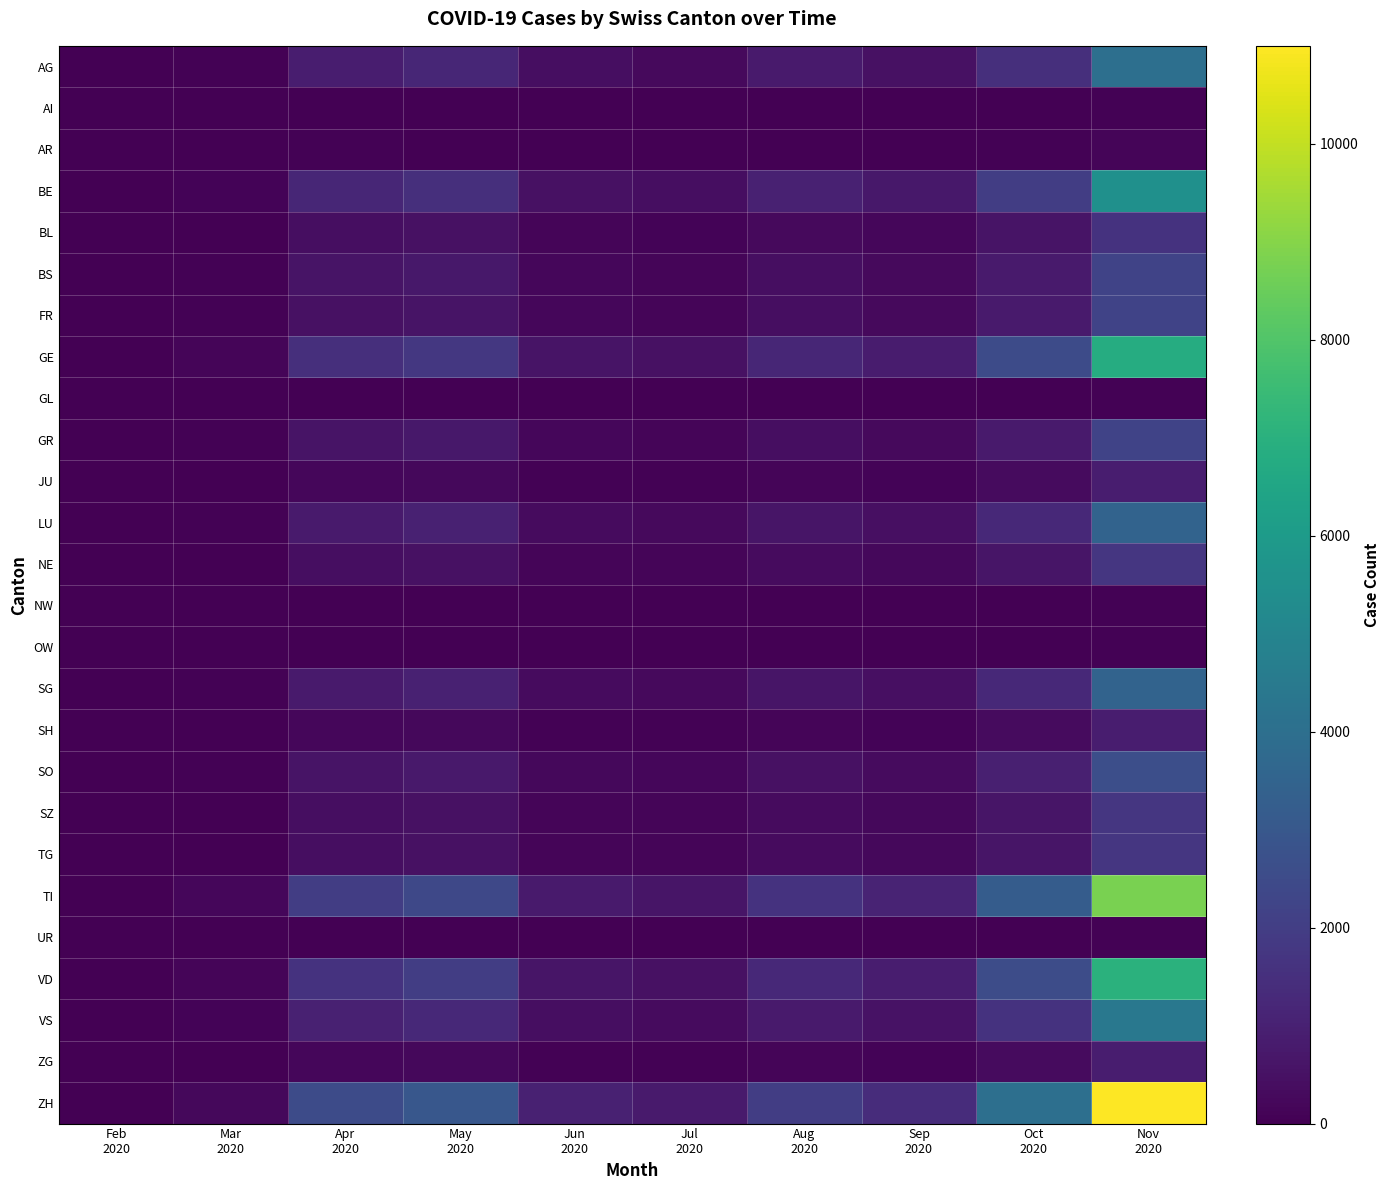

What is the difference between the highest and lowest values at Mar
2020?

245